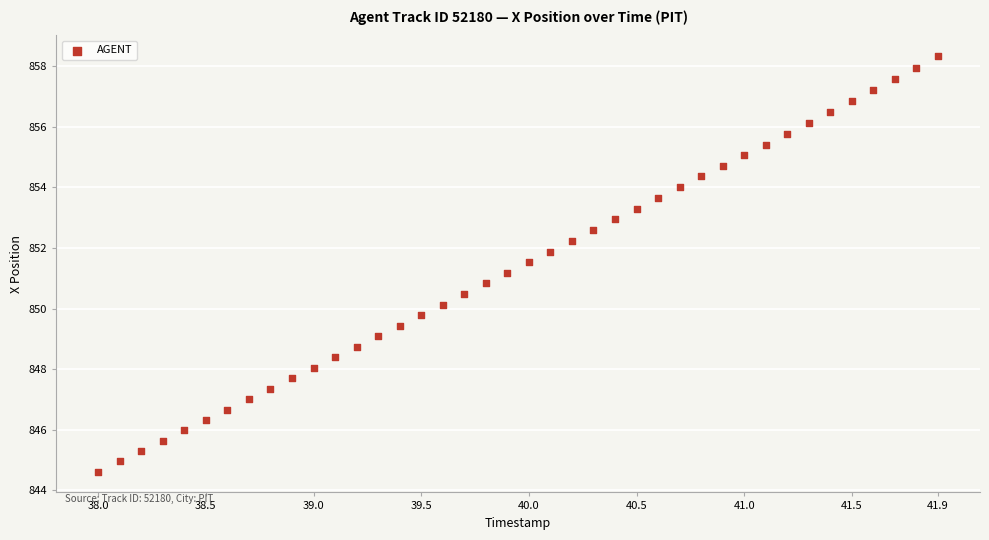

How many data points are displayed?

40